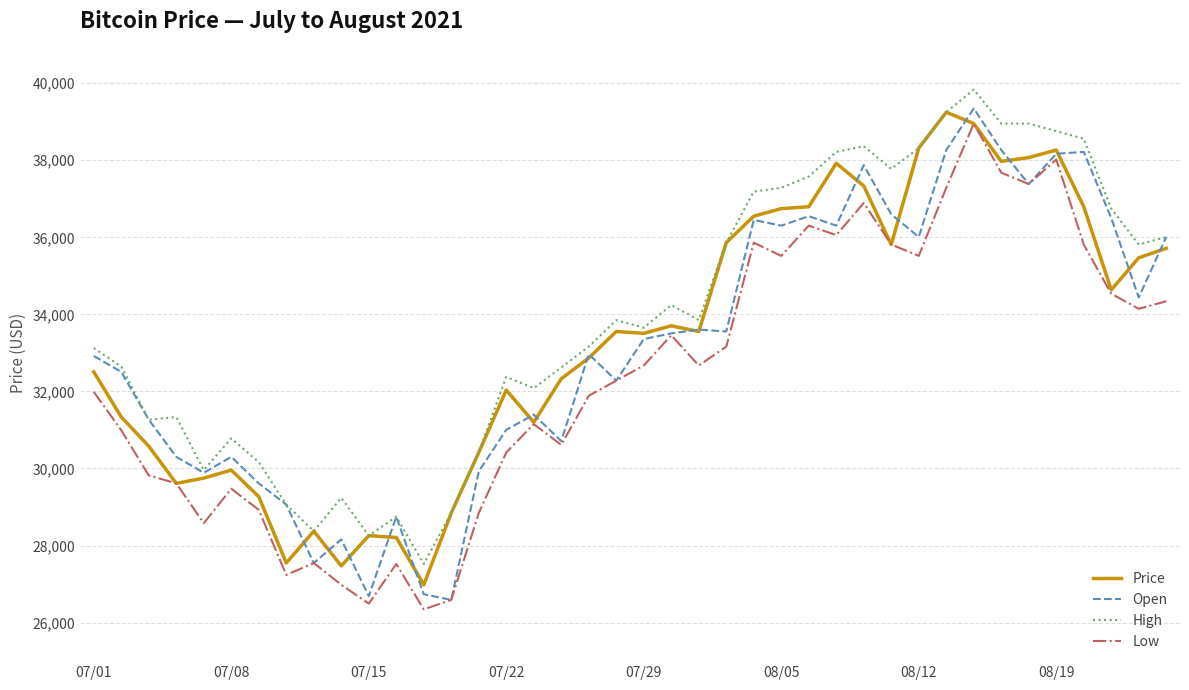

Which series has the largest total across all categories?

High